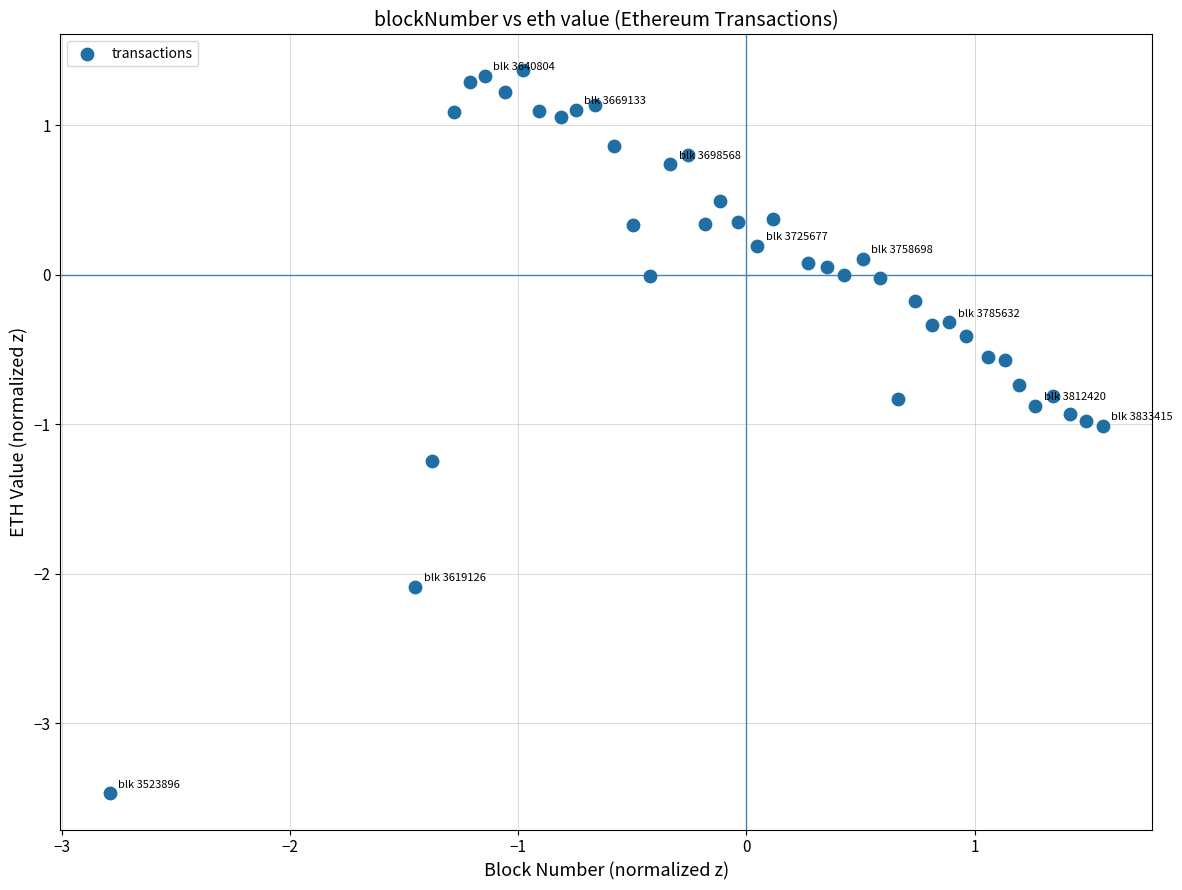

What is the range of Y values (max minus min)?

4.8